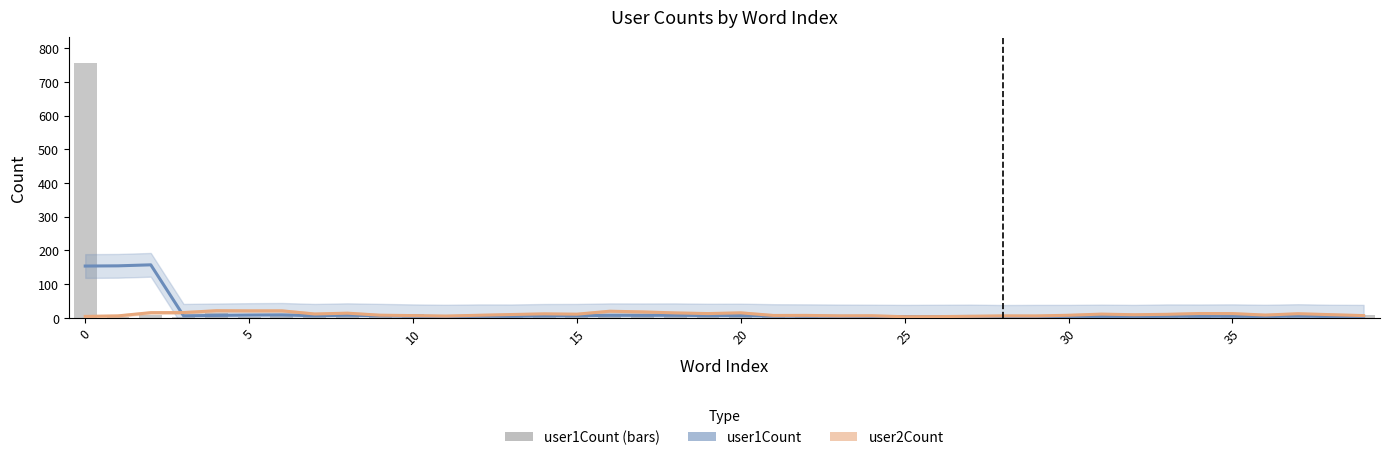

What is the value of the user1Count bar at the 6th from the left?

8.2